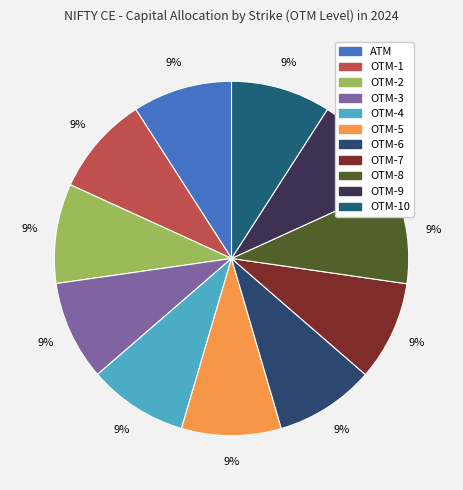

Rank the categories by value from lowest to highest.

ATM, OTM-1, OTM-2, OTM-3, OTM-4, OTM-5, OTM-6, OTM-7, OTM-8, OTM-9, OTM-10